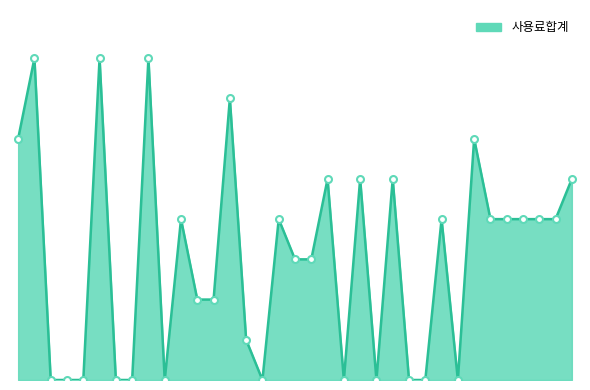

At which label does 사용료합계_markers reach its peak?

1